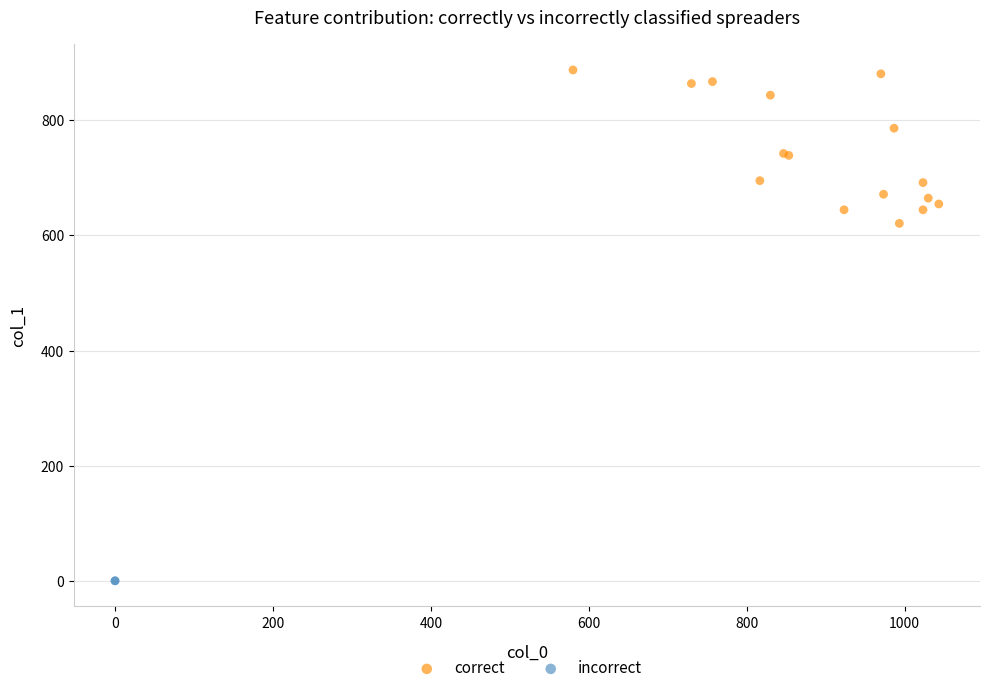

What are all the series names shown in the legend?

correct, incorrect